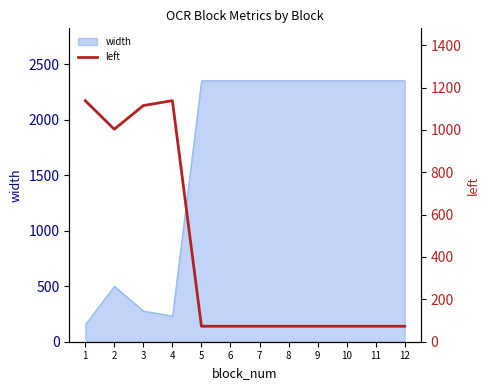

Is it true that the value at 10 is 97?

False